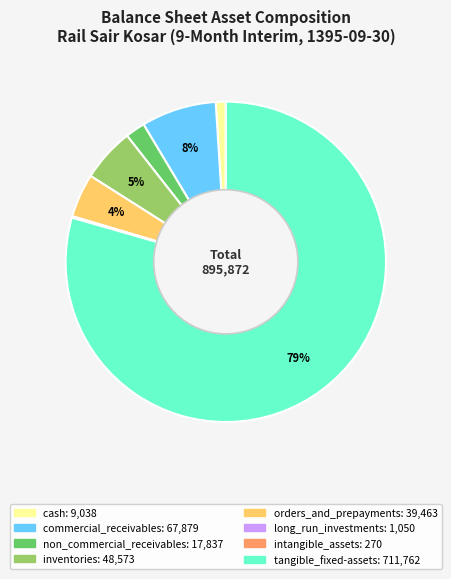

Combined, do orders_and_prepayments and non_commercial_receivables account for over 50%?

No